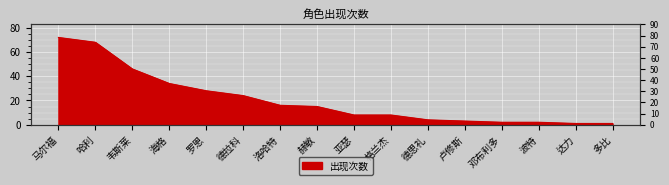

Which category has the lowest value across all series?

达力